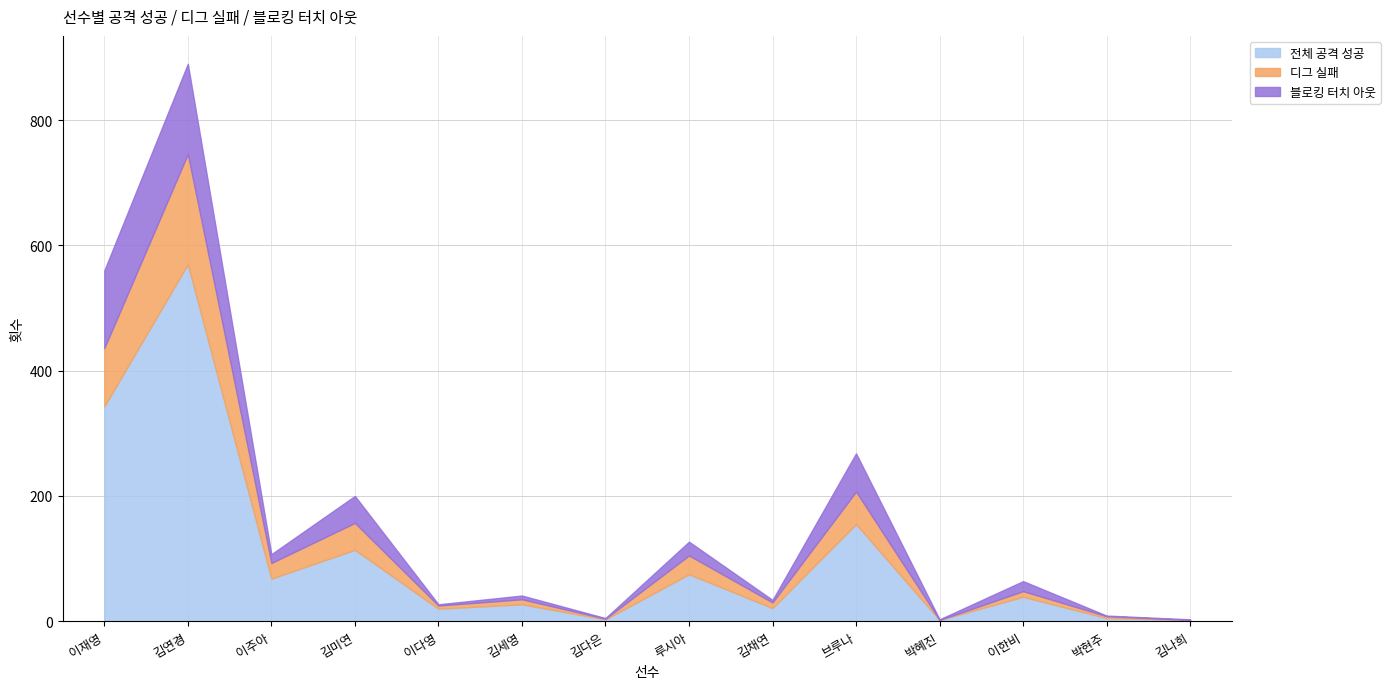

At which label does 디그 실패 first exceed 9?

이재영